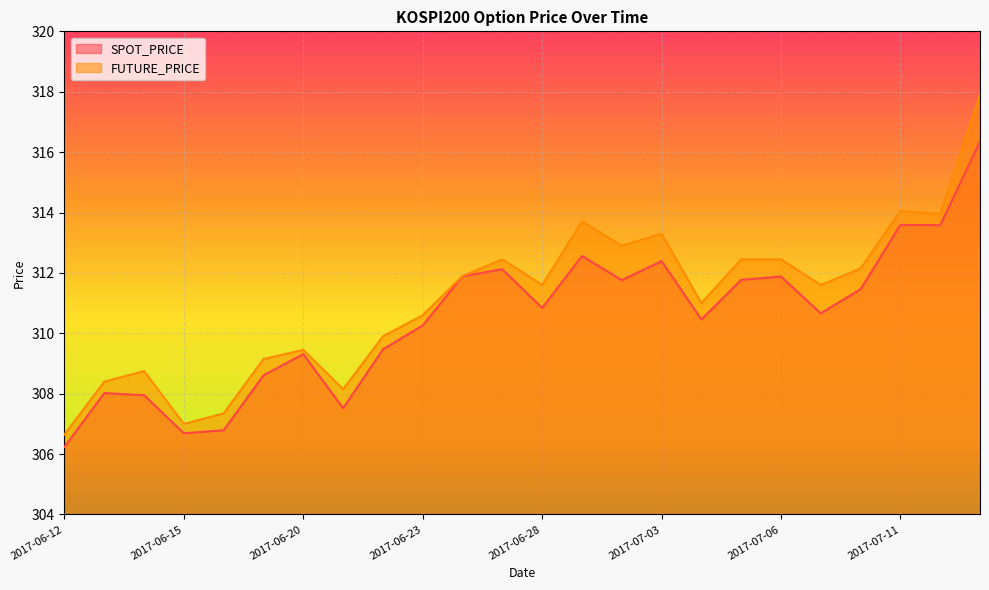

How many lines are shown in the chart?

2